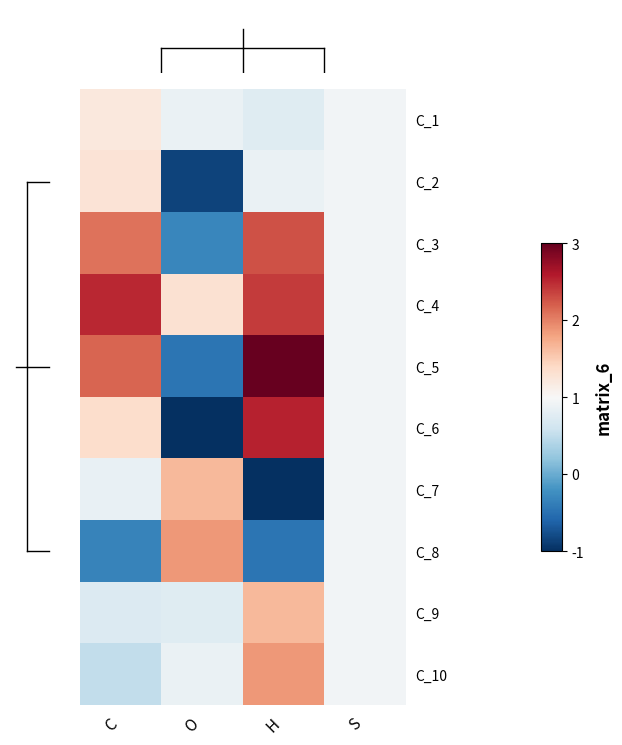

Reading right to left, transcribe all the data shown in this chart.

C_1: S=-0.1	H=-0.2	O=-0.1	C=0.2
C_2: S=-0.1	H=-0.1	O=-1.9	C=0.3
C_3: S=-0.1	H=1.3	O=-1.3	C=1.1
C_4: S=-0.1	H=1.4	O=0.3	C=1.5
C_5: S=-0.1	H=2.1	O=-1.5	C=1.2
C_6: S=-0.1	H=1.5	O=-2.3	C=0.4
C_7: S=-0.1	H=-2.3	O=0.6	C=-0.1
C_8: S=-0.1	H=-1.5	O=0.9	C=-1.3
C_9: S=-0.1	H=0.6	O=-0.2	C=-0.3
C_10: S=-0.1	H=0.9	O=-0.1	C=-0.5